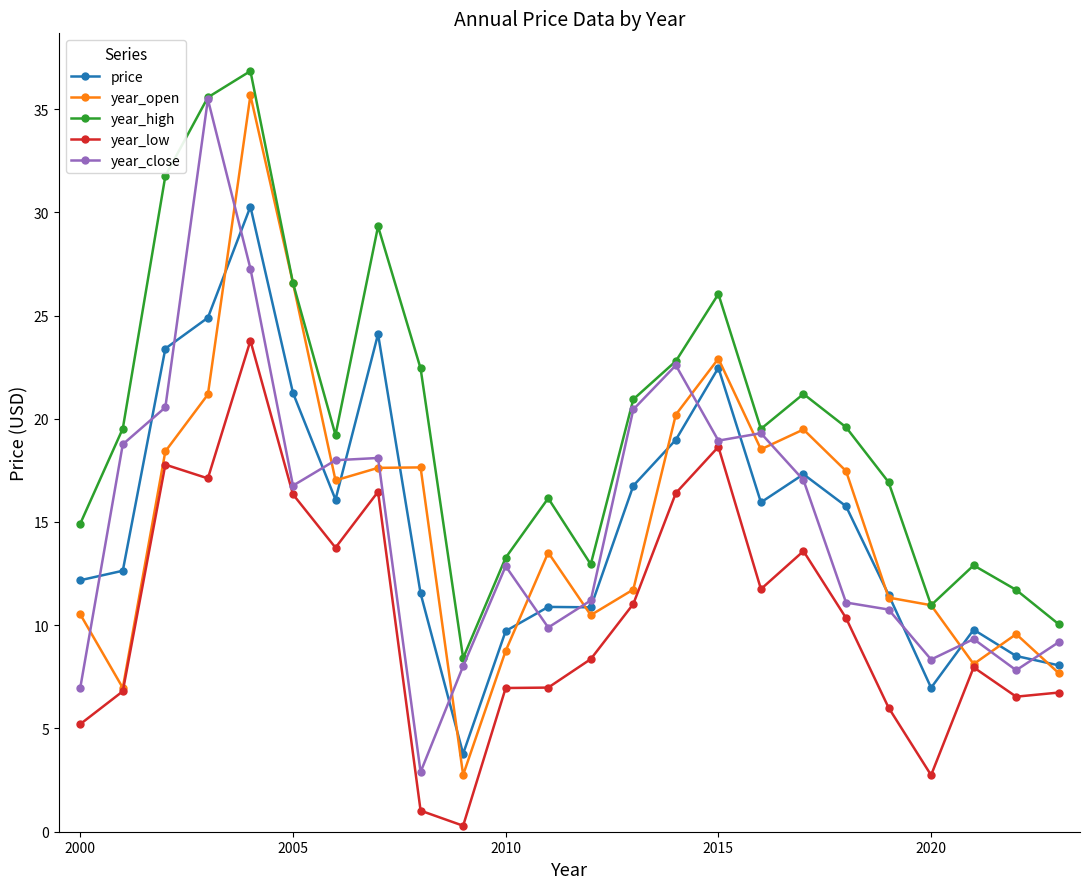

Which series has the largest total across all categories?

year_high